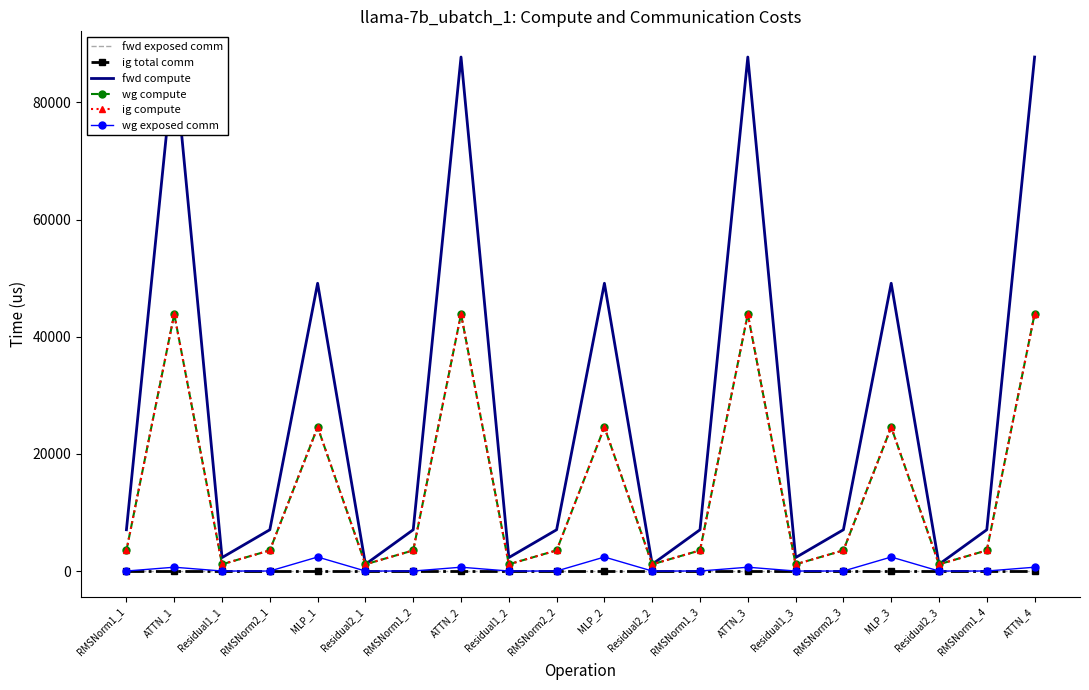

True or false: ig compute has a value of 4590.4 at RMSNorm1_1.

False